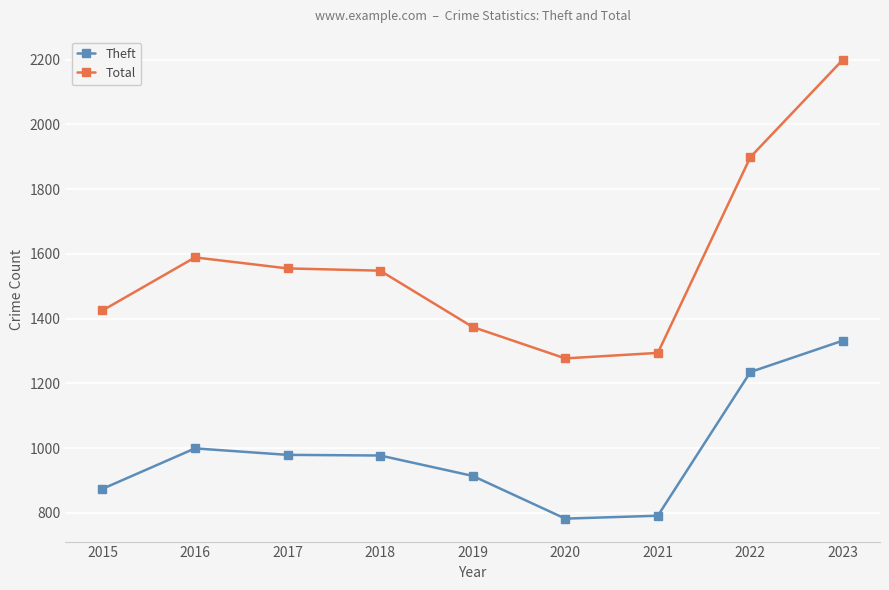

List the series in order of their peak value, highest first.

Total, Theft